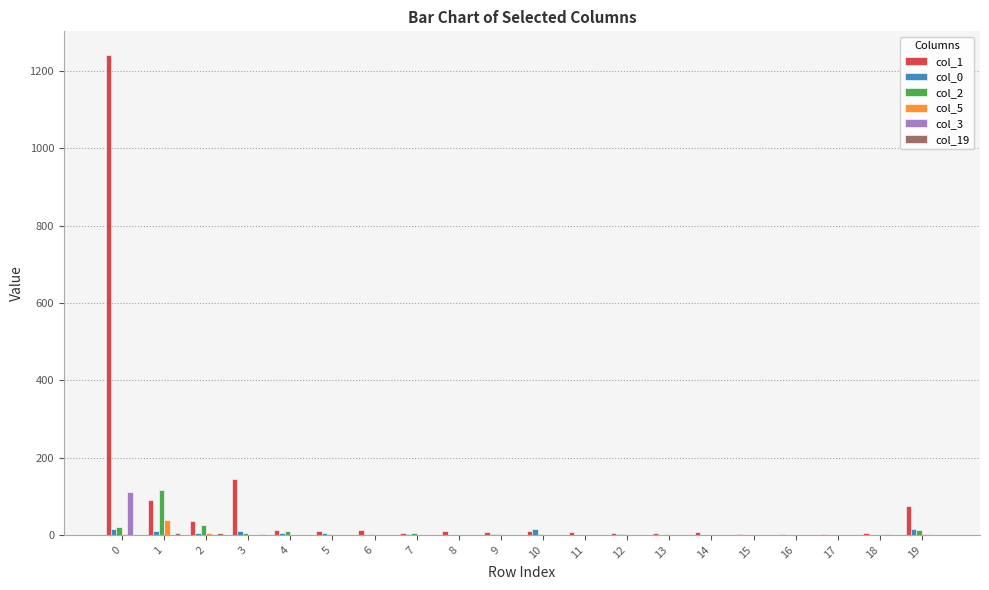

How many distinct data groups are displayed?

6